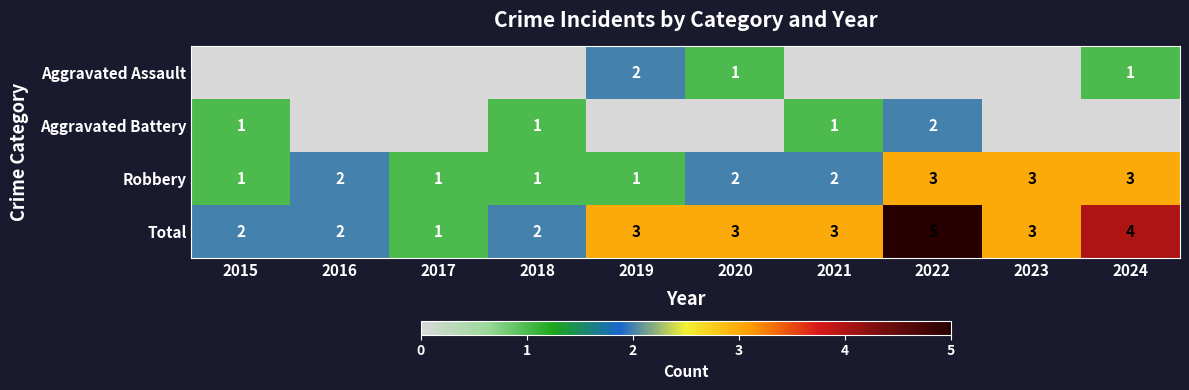

Is it true that Aggravated Assault equals 2 at 2019?

True